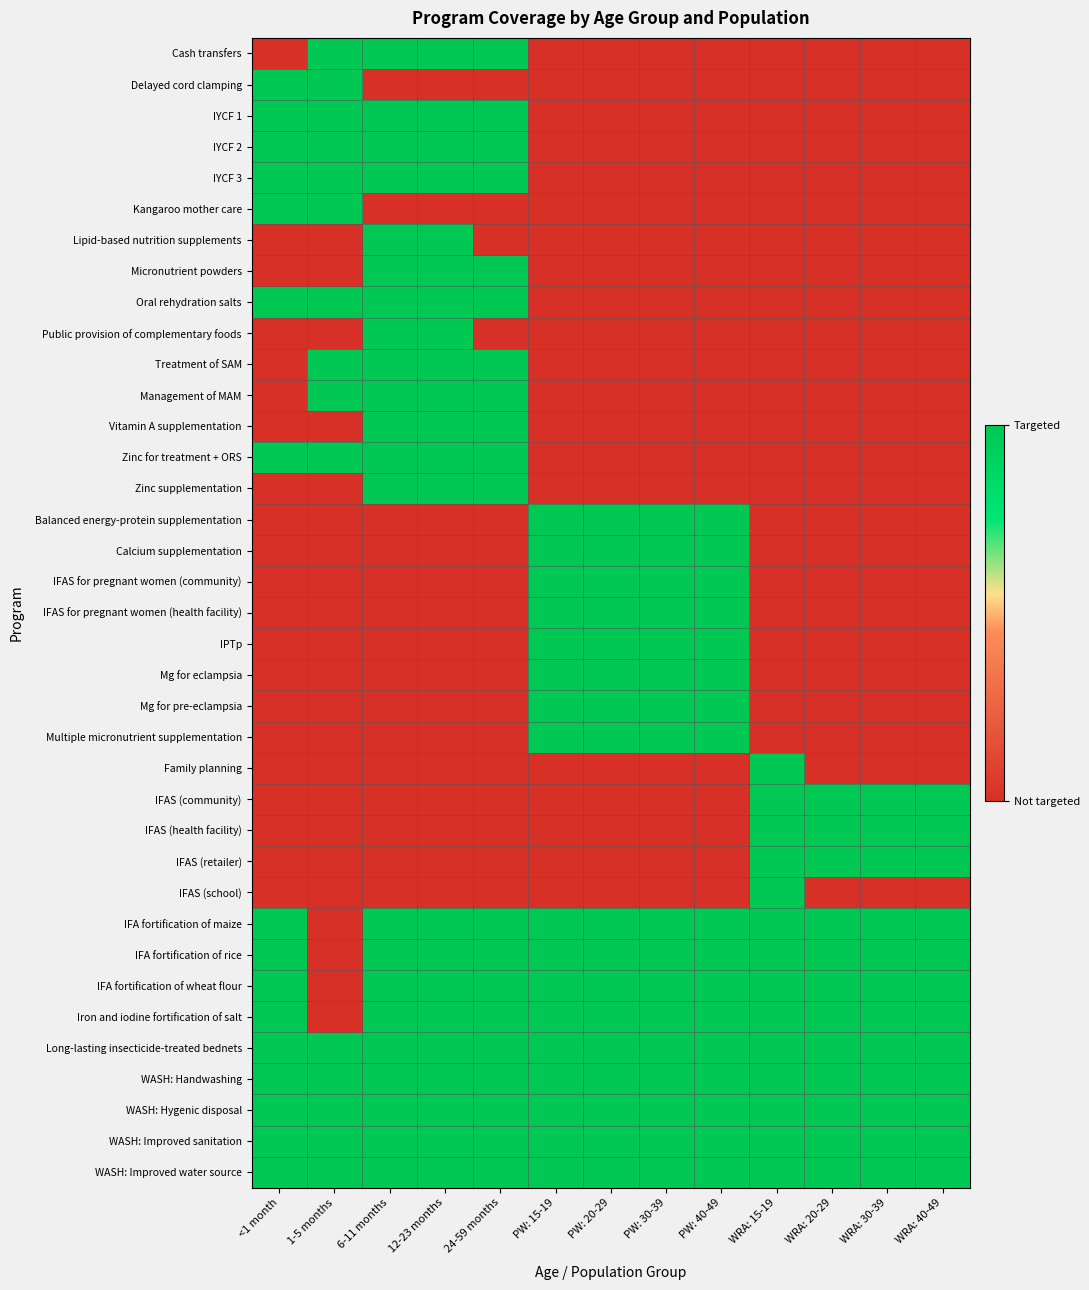

Count the number of categories in the chart.

13